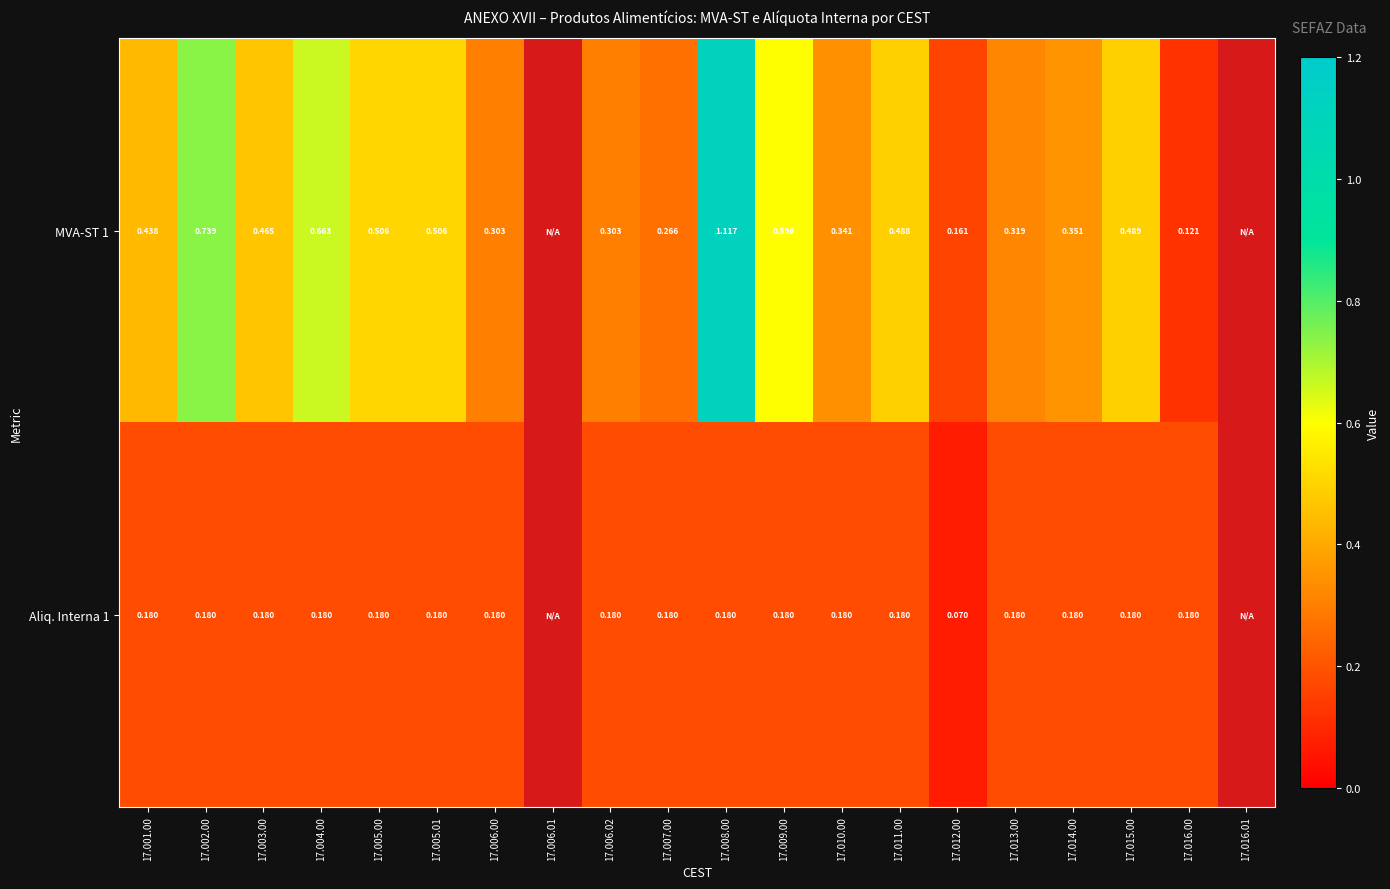

How many positive values does the MVA-ST 1 series have?

18